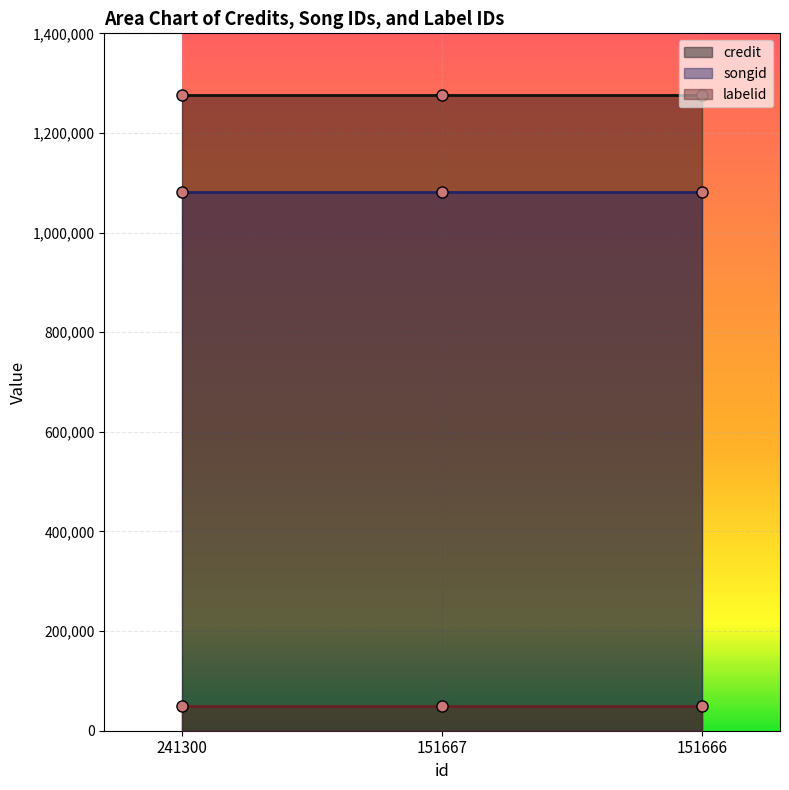

What is the sum of all labelid values?

148335